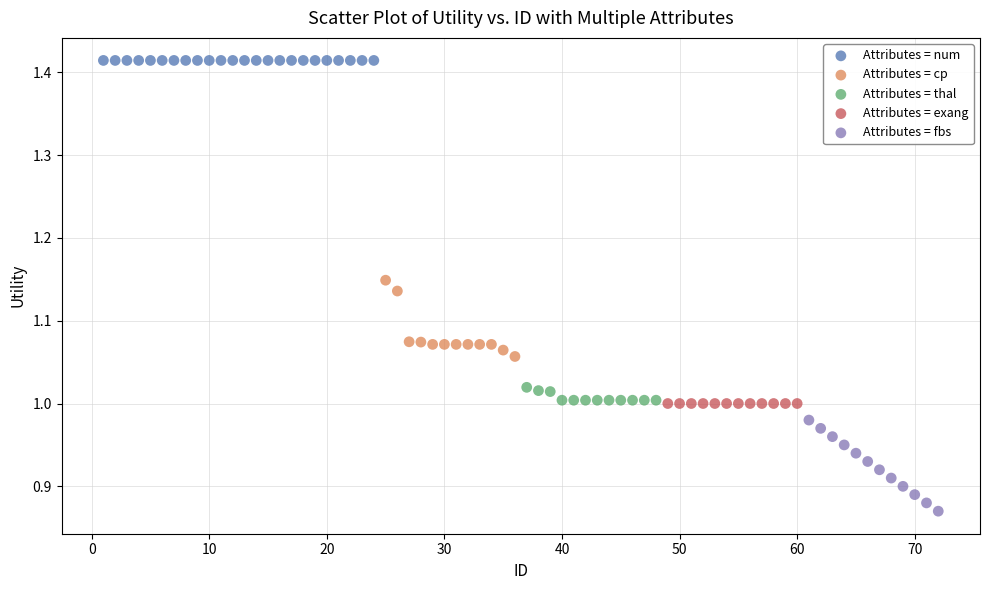

Which series reaches the minimum Y coordinate?

Attributes = fbs